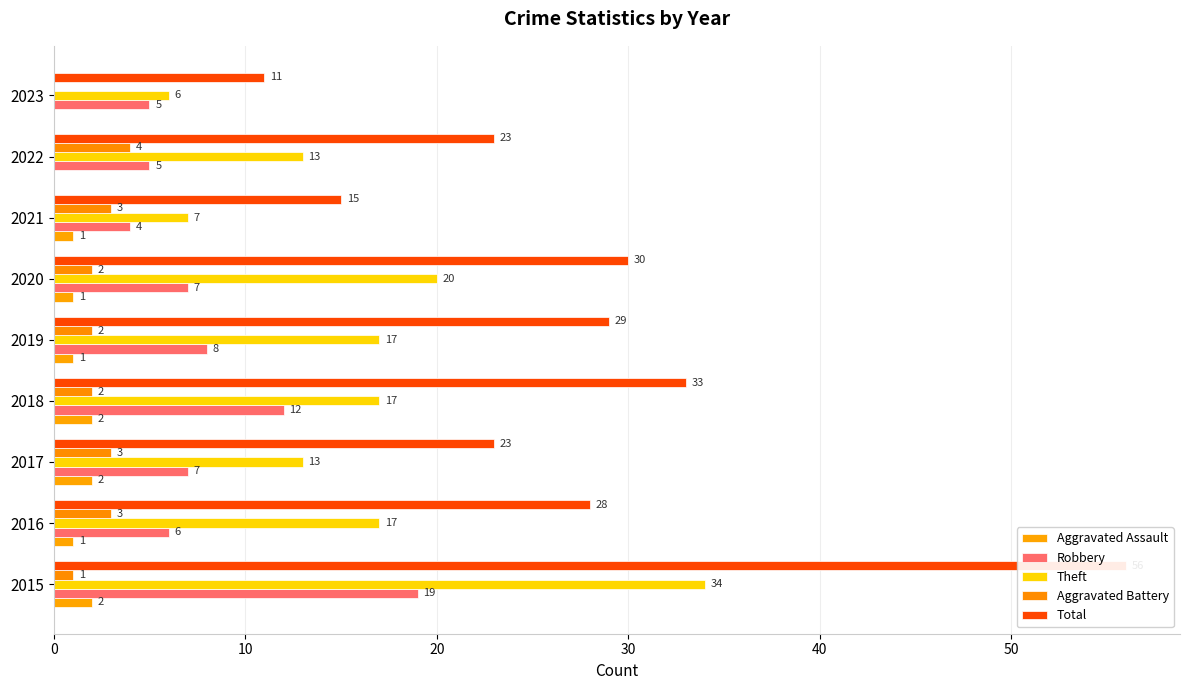

What are all the series names shown in the legend?

Aggravated Assault, Robbery, Theft, Aggravated Battery, Total